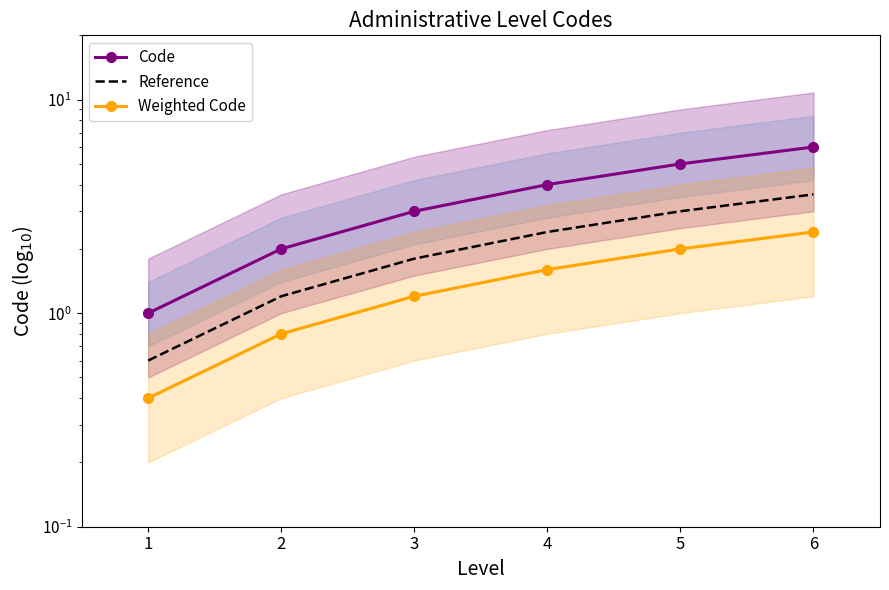

The value of Code at 3 is 3.0. True or false?

True